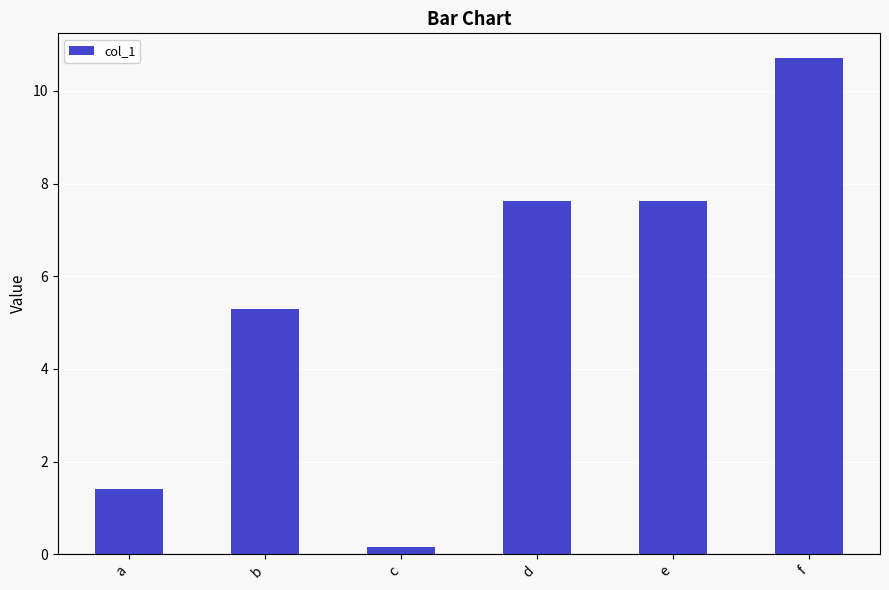

Does the chart contain any negative values?

No